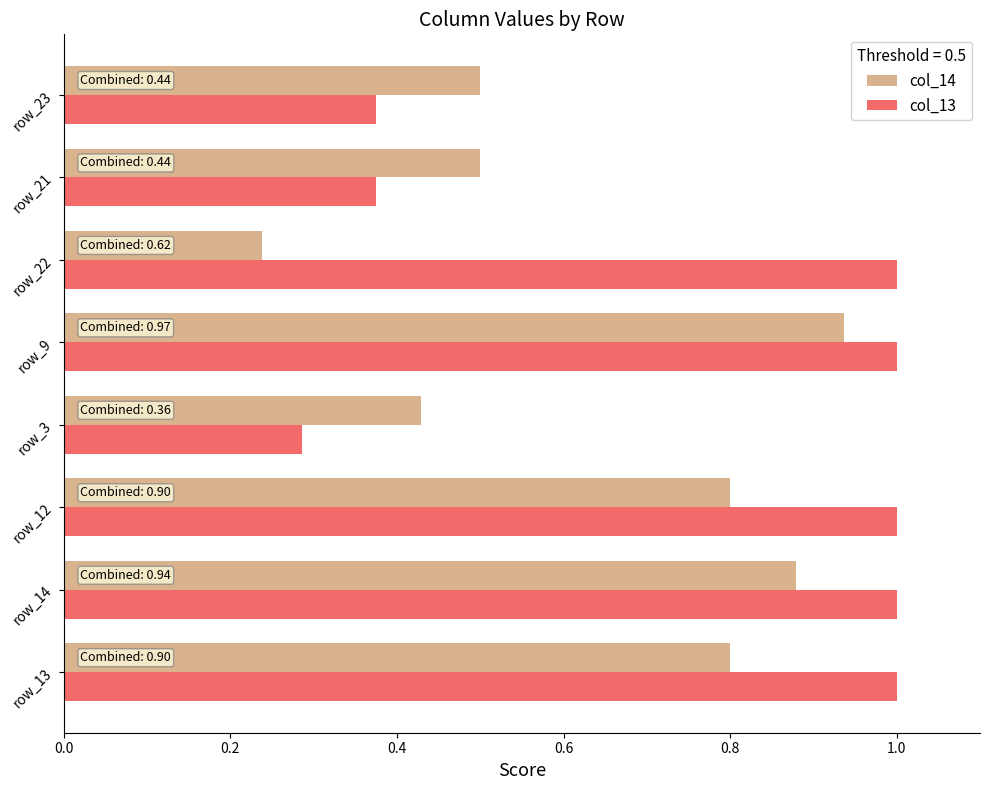

Rank the series by their maximum value, from highest to lowest.

col_13, col_14